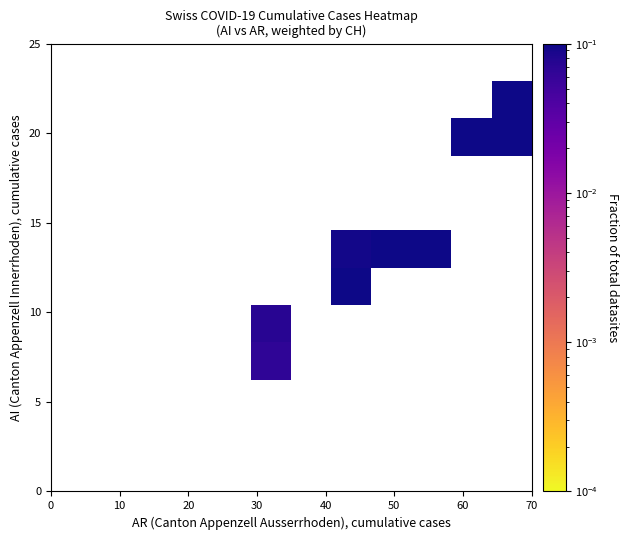

How many series are shown in this chart?

12